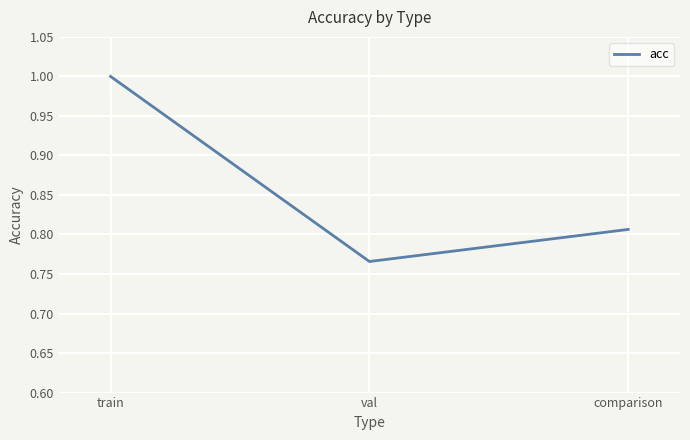

How many lines are shown in the chart?

1